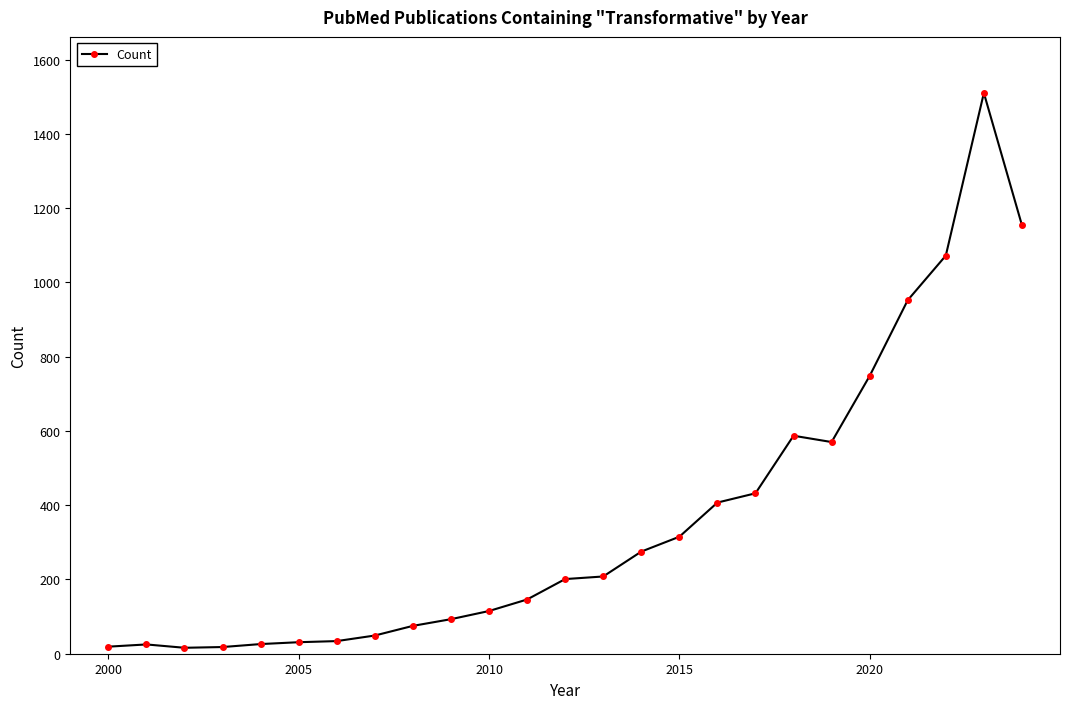

What is the maximum value shown in the chart?

1510